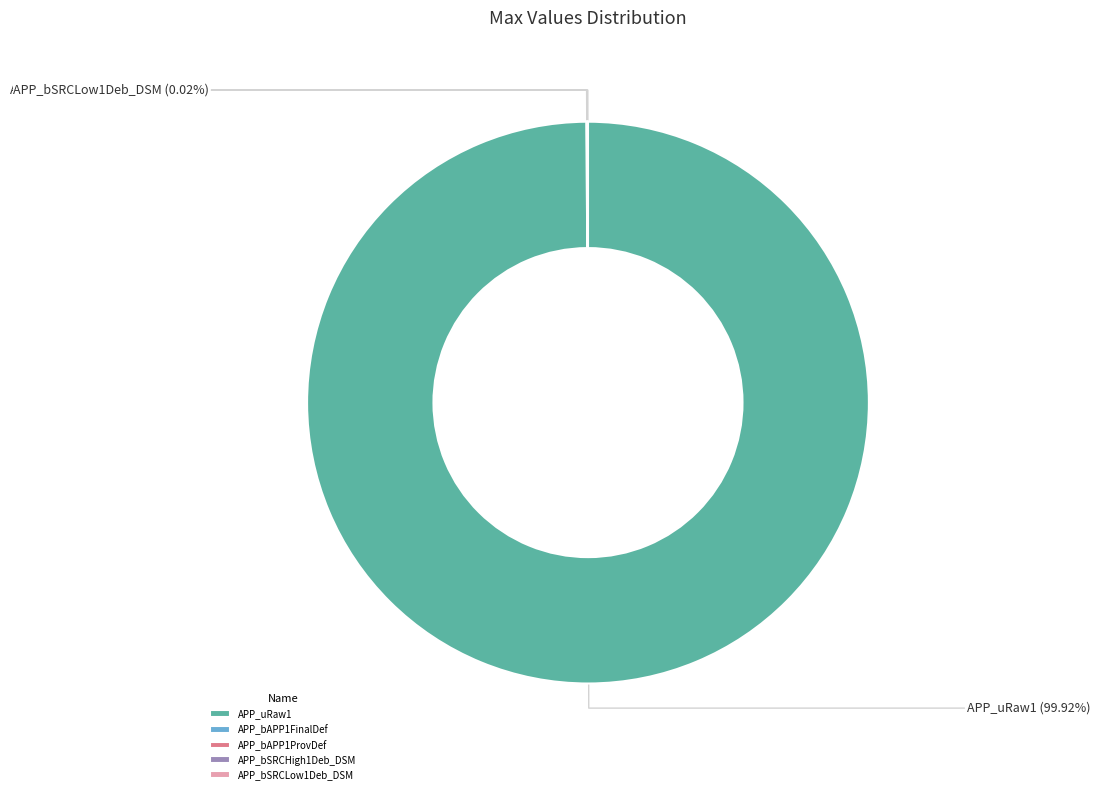

What is the majority slice?

APP_uRaw1